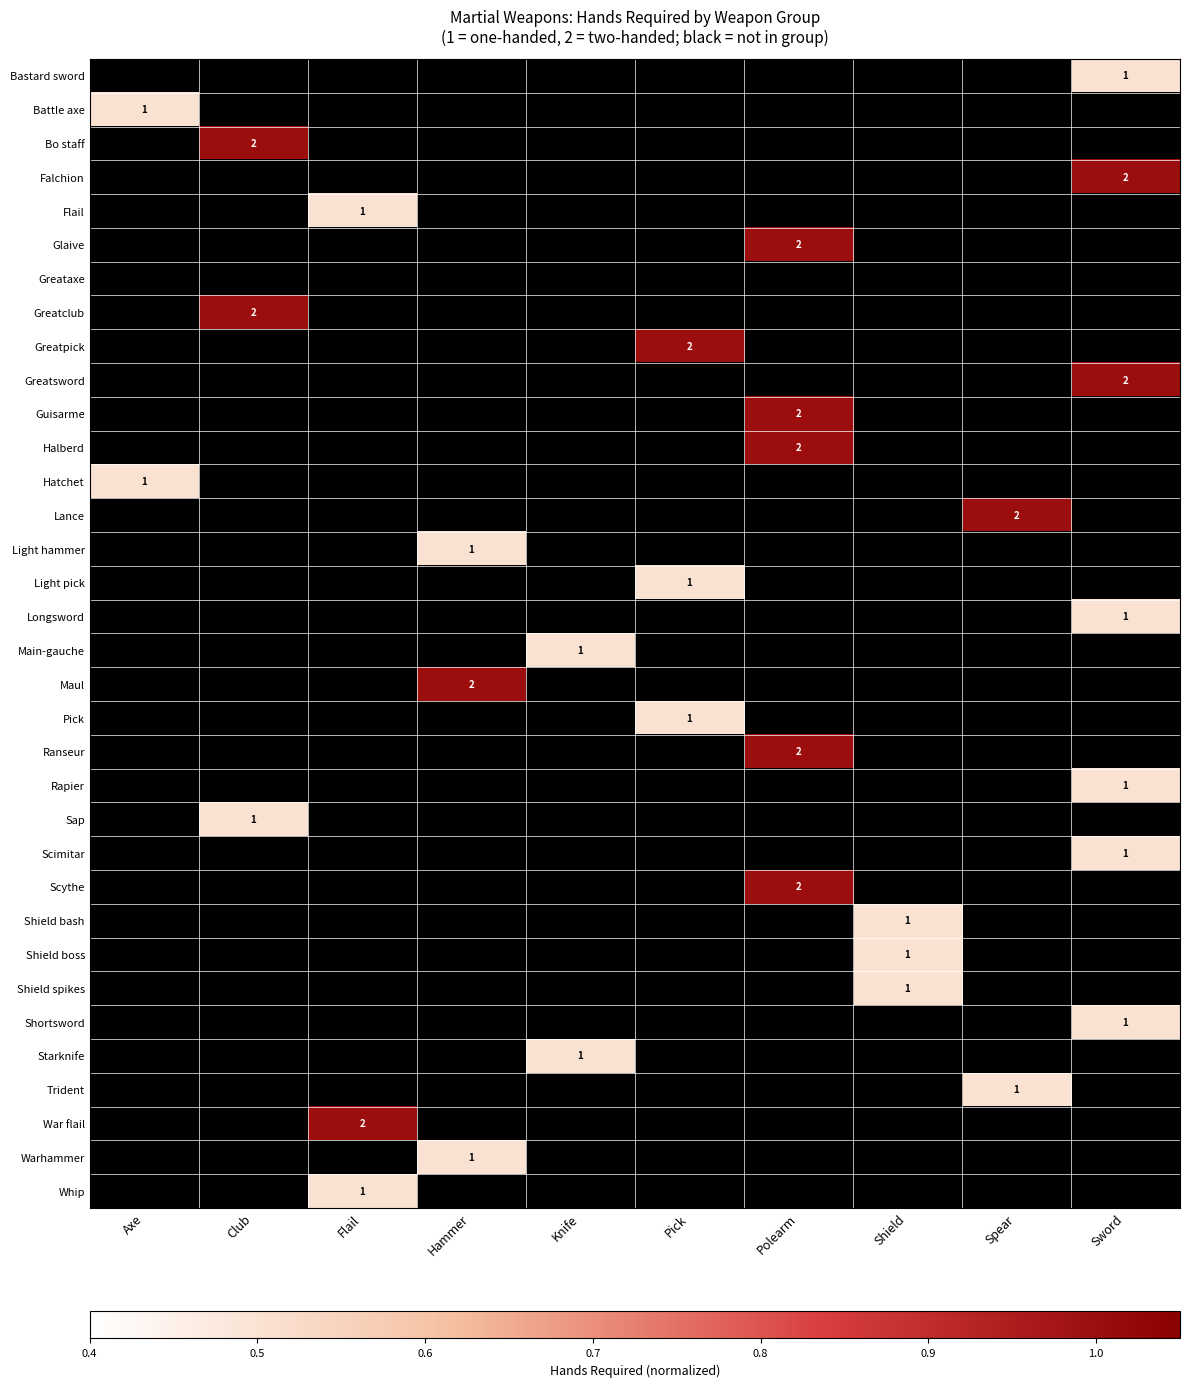

Between Sword and Hammer, which is larger?

Hammer